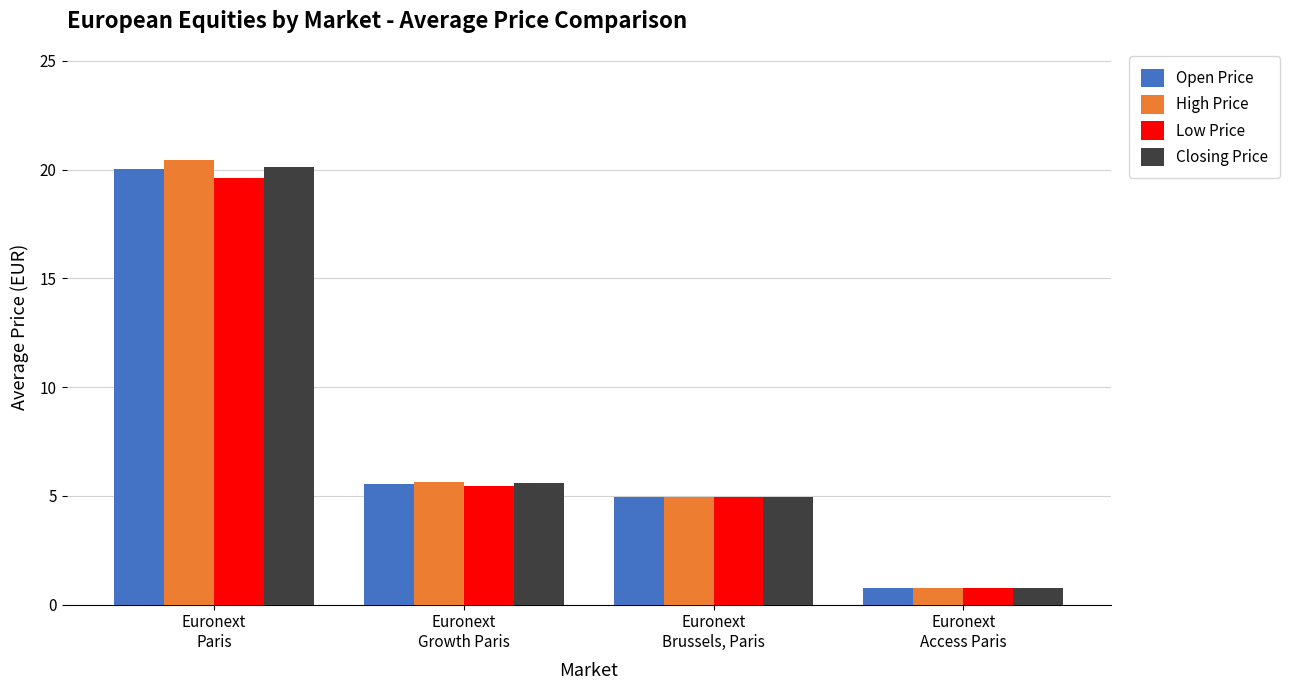

What is the average value of the Low Price series?

7.7